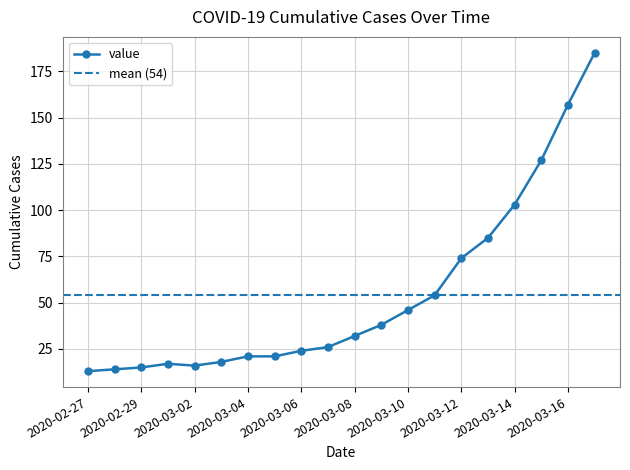

Where is the first local minimum?

2020-03-02